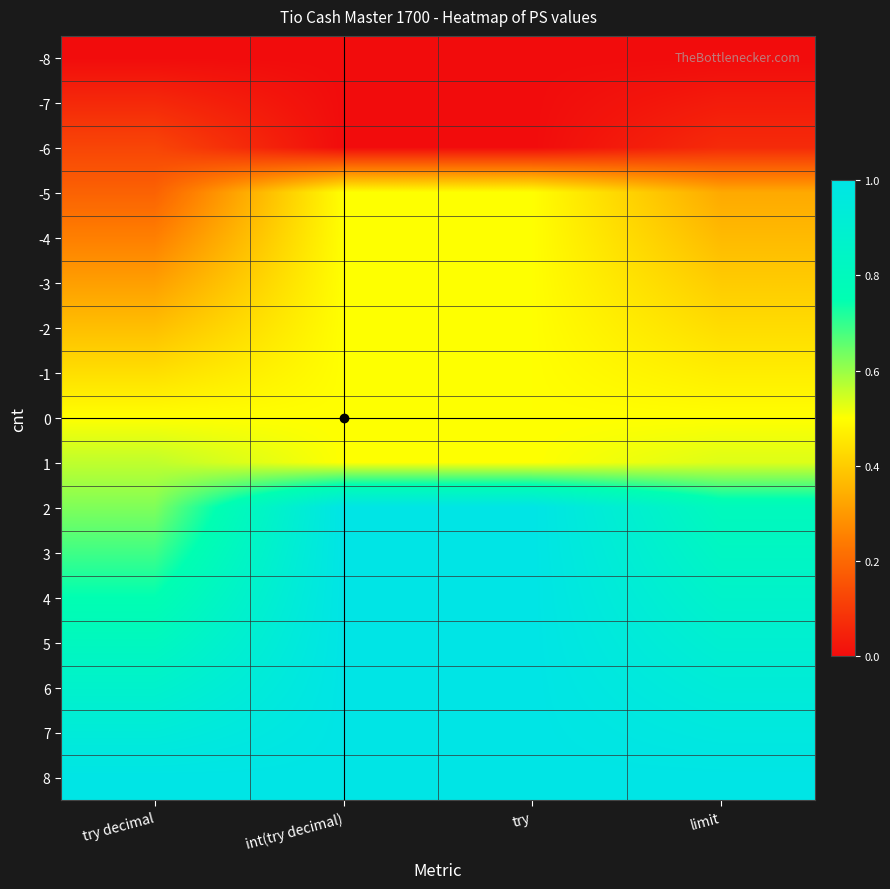

Reading right to left, what are all the values shown in this chart?

-8: limit=0.0	try=0.0	int(try decimal)=0.0	try decimal=0.0
-7: limit=0.0	try=0.0	int(try decimal)=0.0	try decimal=0.1
-6: limit=0.1	try=0.0	int(try decimal)=0.0	try decimal=0.1
-5: limit=0.3	try=0.5	int(try decimal)=0.5	try decimal=0.2
-4: limit=0.4	try=0.5	int(try decimal)=0.5	try decimal=0.2
-3: limit=0.4	try=0.5	int(try decimal)=0.5	try decimal=0.3
-2: limit=0.4	try=0.5	int(try decimal)=0.5	try decimal=0.4
-1: limit=0.5	try=0.5	int(try decimal)=0.5	try decimal=0.4
0: limit=0.5	try=0.5	int(try decimal)=0.5	try decimal=0.5
1: limit=0.5	try=0.5	int(try decimal)=0.5	try decimal=0.6
2: limit=0.8	try=1.0	int(try decimal)=1.0	try decimal=0.6
3: limit=0.8	try=1.0	int(try decimal)=1.0	try decimal=0.7
4: limit=0.9	try=1.0	int(try decimal)=1.0	try decimal=0.8
5: limit=0.9	try=1.0	int(try decimal)=1.0	try decimal=0.8
6: limit=0.9	try=1.0	int(try decimal)=1.0	try decimal=0.9
7: limit=1.0	try=1.0	int(try decimal)=1.0	try decimal=0.9
8: limit=1.0	try=1.0	int(try decimal)=1.0	try decimal=1.0